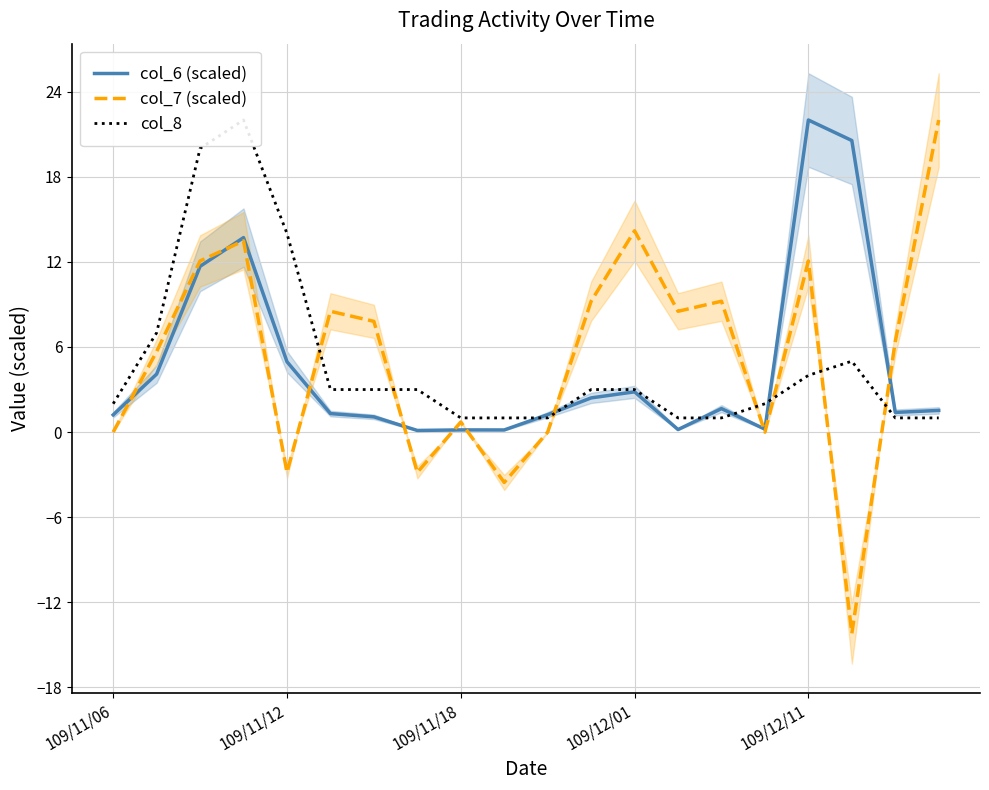

Is it true that col_6 (scaled) equals 0.2 at 9?

False